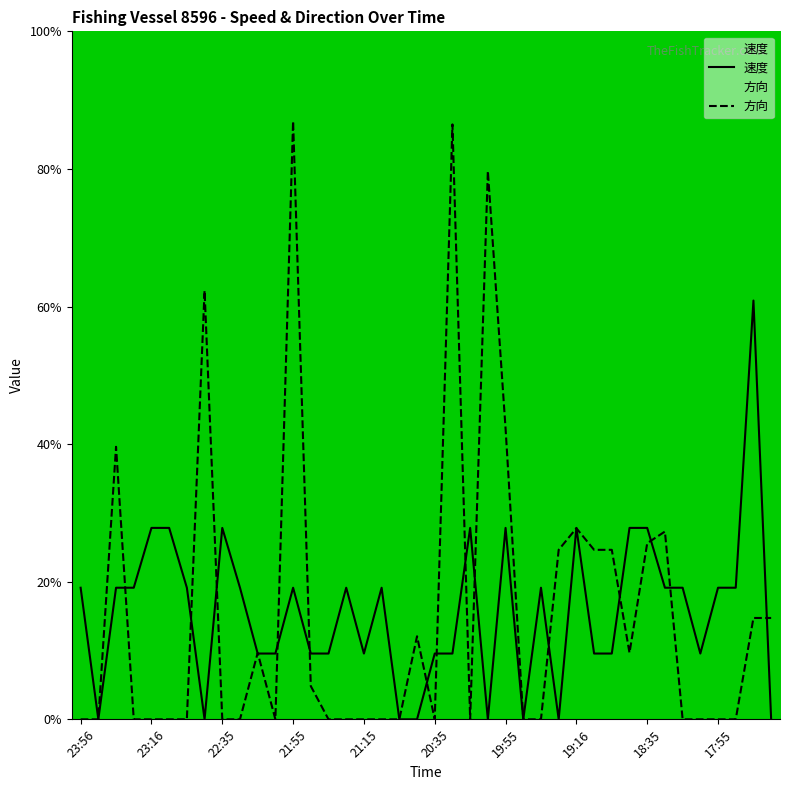

How many data points does each series have?

40